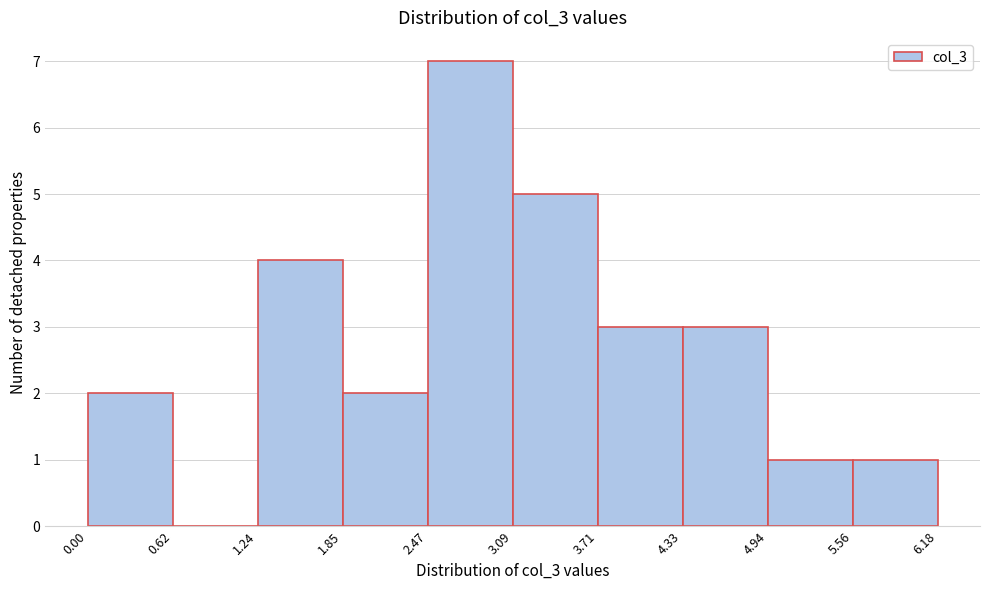

Over which range of the x-axis is the bar tallest?

2.47 to 3.09